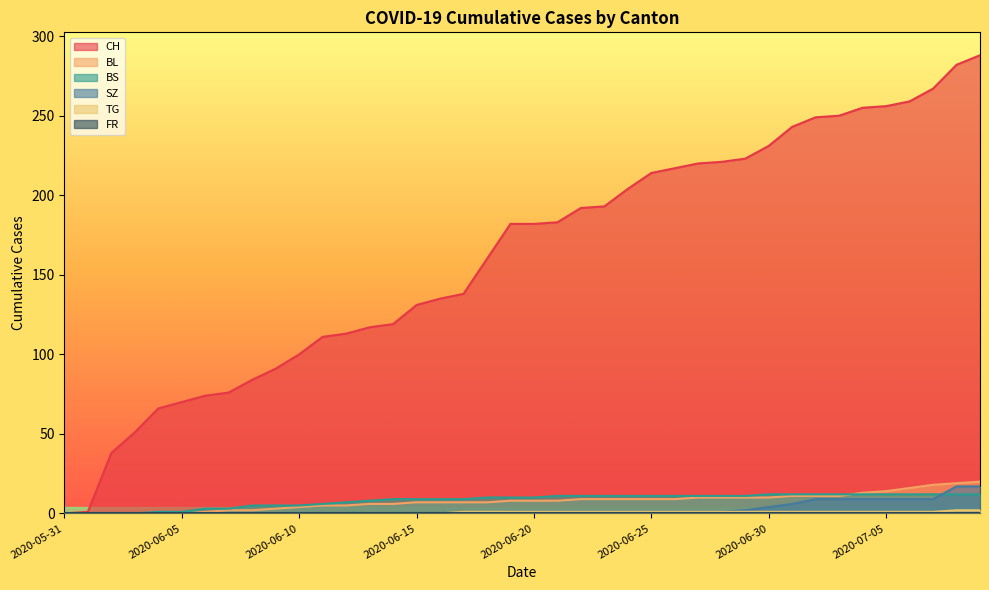

Reading left to right, transcribe all the data shown in this chart.

CH: 2020-05-31=0	2020-06-01=1	2020-06-02=38	2020-06-03=51	2020-06-04=66	2020-06-05=70	2020-06-06=74	2020-06-07=76	2020-06-08=84	2020-06-09=91	2020-06-10=100	2020-06-11=111	2020-06-12=113	2020-06-13=117	2020-06-14=119	2020-06-15=131	2020-06-16=135	2020-06-17=138	2020-06-18=160	2020-06-19=182	2020-06-20=182	2020-06-21=183	2020-06-22=192	2020-06-23=193	2020-06-24=204	2020-06-25=214	2020-06-26=217	2020-06-27=220	2020-06-28=221	2020-06-29=223	2020-06-30=231	2020-07-01=243	2020-07-02=249	2020-07-03=250	2020-07-04=255	2020-07-05=256	2020-07-06=259	2020-07-07=267	2020-07-08=282	2020-07-09=288
BL: 2020-05-31=0	2020-06-01=0	2020-06-02=0	2020-06-03=0	2020-06-04=0	2020-06-05=0	2020-06-06=1	2020-06-07=2	2020-06-08=2	2020-06-09=3	2020-06-10=4	2020-06-11=5	2020-06-12=5	2020-06-13=6	2020-06-14=6	2020-06-15=7	2020-06-16=7	2020-06-17=7	2020-06-18=7	2020-06-19=8	2020-06-20=8	2020-06-21=8	2020-06-22=9	2020-06-23=9	2020-06-24=9	2020-06-25=9	2020-06-26=9	2020-06-27=10	2020-06-28=10	2020-06-29=10	2020-06-30=10	2020-07-01=11	2020-07-02=11	2020-07-03=11	2020-07-04=13	2020-07-05=14	2020-07-06=16	2020-07-07=18	2020-07-08=19	2020-07-09=20
BS: 2020-05-31=0	2020-06-01=0	2020-06-02=0	2020-06-03=0	2020-06-04=1	2020-06-05=1	2020-06-06=3	2020-06-07=3	2020-06-08=5	2020-06-09=5	2020-06-10=5	2020-06-11=6	2020-06-12=7	2020-06-13=8	2020-06-14=9	2020-06-15=9	2020-06-16=9	2020-06-17=9	2020-06-18=10	2020-06-19=10	2020-06-20=10	2020-06-21=11	2020-06-22=11	2020-06-23=11	2020-06-24=11	2020-06-25=11	2020-06-26=11	2020-06-27=11	2020-06-28=11	2020-06-29=11	2020-06-30=12	2020-07-01=12	2020-07-02=12	2020-07-03=12	2020-07-04=12	2020-07-05=12	2020-07-06=12	2020-07-07=12	2020-07-08=12	2020-07-09=12
SZ: 2020-05-31=0	2020-06-01=0	2020-06-02=0	2020-06-03=0	2020-06-04=0	2020-06-05=0	2020-06-06=0	2020-06-07=0	2020-06-08=0	2020-06-09=0	2020-06-10=0	2020-06-11=0	2020-06-12=0	2020-06-13=0	2020-06-14=0	2020-06-15=0	2020-06-16=0	2020-06-17=0	2020-06-18=0	2020-06-19=1	2020-06-20=1	2020-06-21=1	2020-06-22=1	2020-06-23=1	2020-06-24=1	2020-06-25=1	2020-06-26=1	2020-06-27=1	2020-06-28=1	2020-06-29=2	2020-06-30=4	2020-07-01=6	2020-07-02=9	2020-07-03=9	2020-07-04=9	2020-07-05=9	2020-07-06=9	2020-07-07=9	2020-07-08=17	2020-07-09=17
TG: 2020-05-31=0	2020-06-01=0	2020-06-02=0	2020-06-03=0	2020-06-04=0	2020-06-05=0	2020-06-06=0	2020-06-07=0	2020-06-08=0	2020-06-09=0	2020-06-10=0	2020-06-11=0	2020-06-12=0	2020-06-13=0	2020-06-14=0	2020-06-15=0	2020-06-16=0	2020-06-17=1	2020-06-18=1	2020-06-19=1	2020-06-20=1	2020-06-21=1	2020-06-22=1	2020-06-23=1	2020-06-24=1	2020-06-25=1	2020-06-26=1	2020-06-27=1	2020-06-28=1	2020-06-29=1	2020-06-30=1	2020-07-01=1	2020-07-02=1	2020-07-03=1	2020-07-04=1	2020-07-05=1	2020-07-06=1	2020-07-07=1	2020-07-08=2	2020-07-09=2